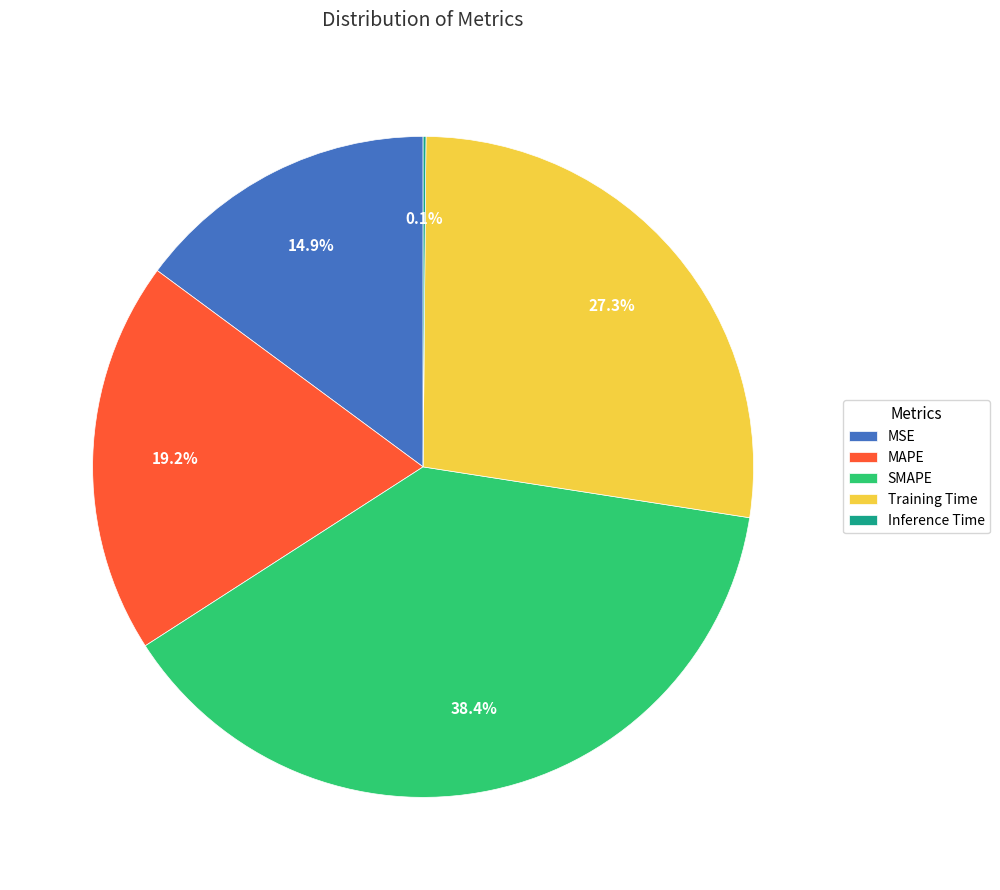

Is Training Time the majority of the pie?

No